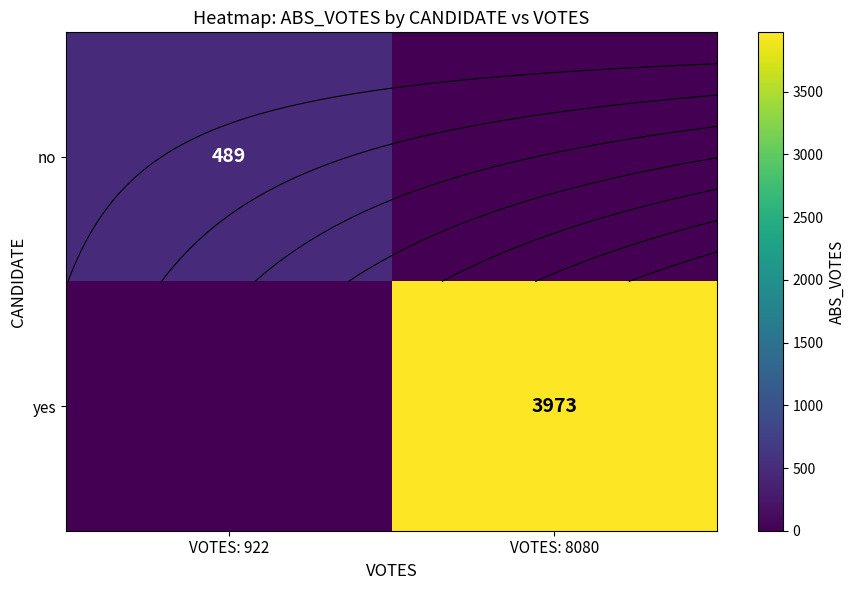

Between VOTES: 922 and VOTES: 8080, which is larger?

VOTES: 922